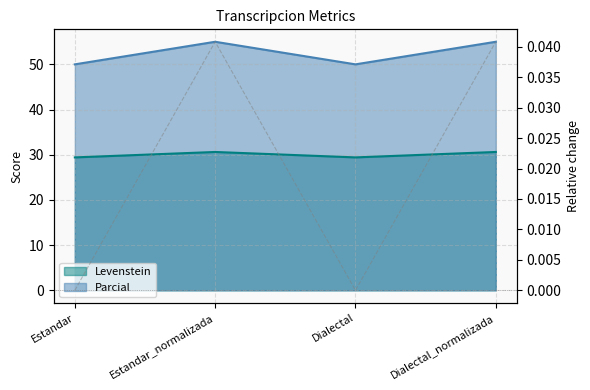

Which category has the highest value across all series?

Estandar_normalizada